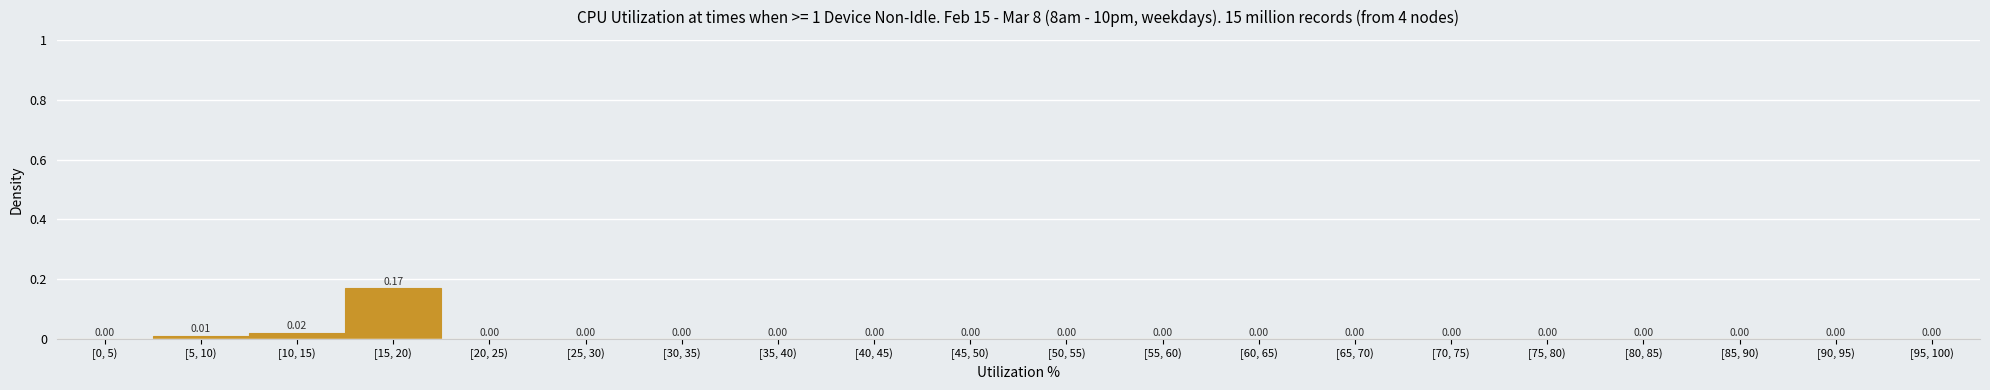

Between [15, 20) and [65, 70), which is larger?

[15, 20)